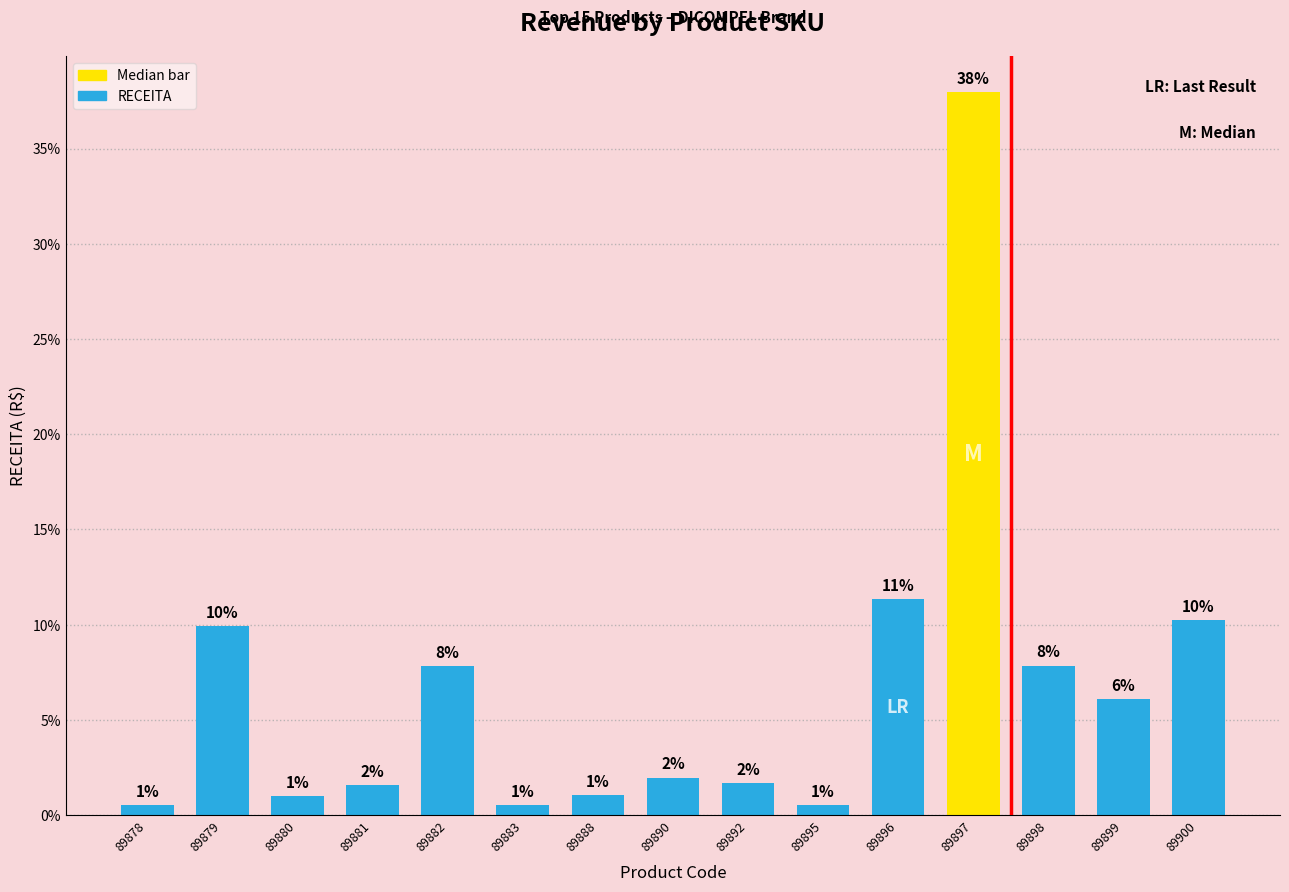

Between 89888 and 89897, which is larger?

89897